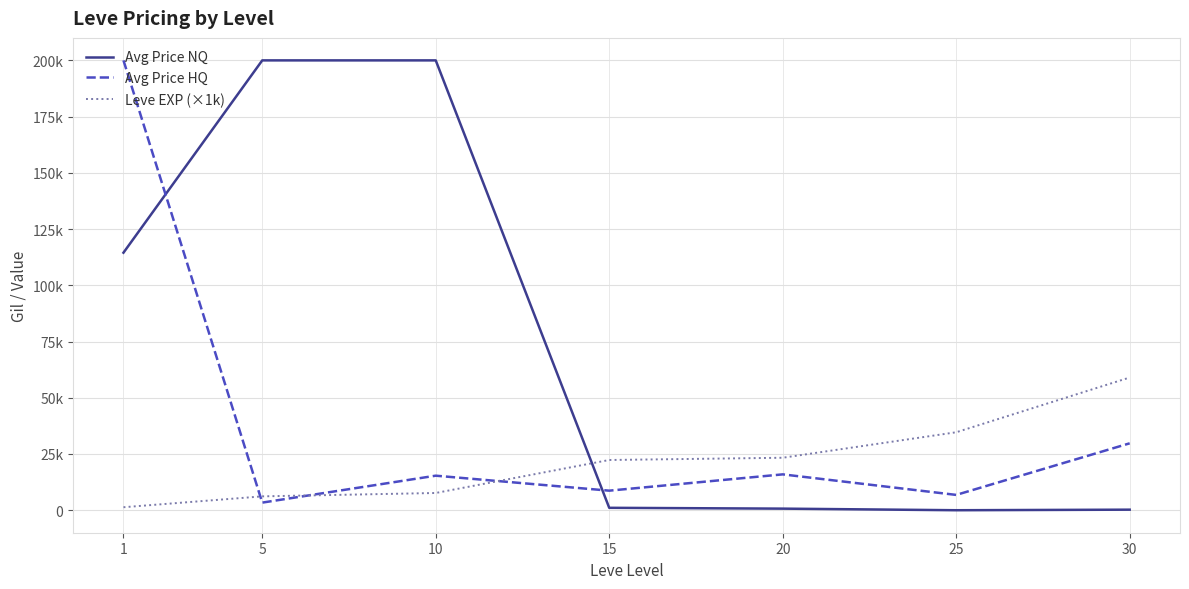

What is the value of the Leve EXP (×1k) point at the 1st from the left?

1333.3